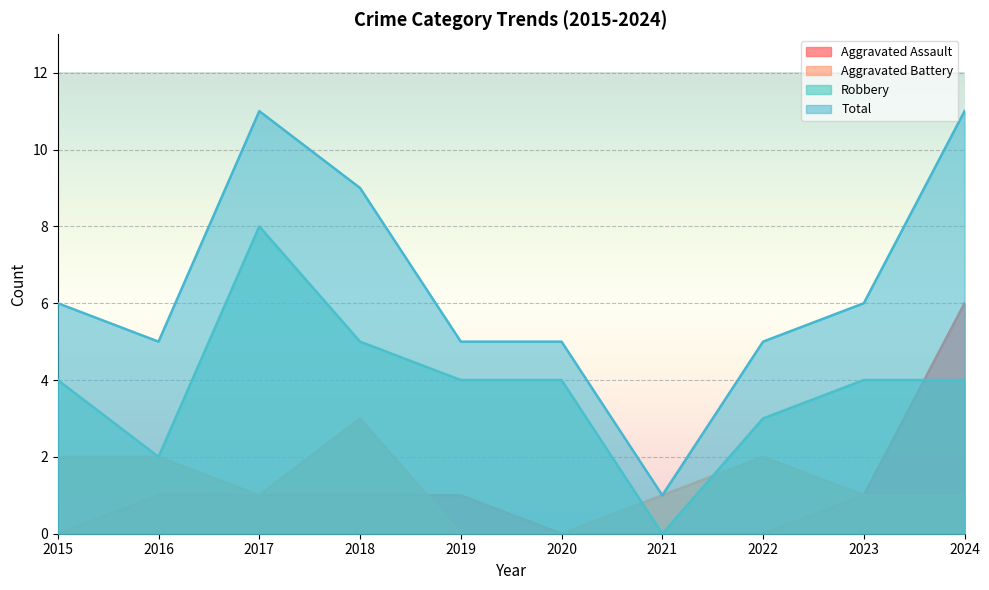

How many lines are shown in the chart?

4